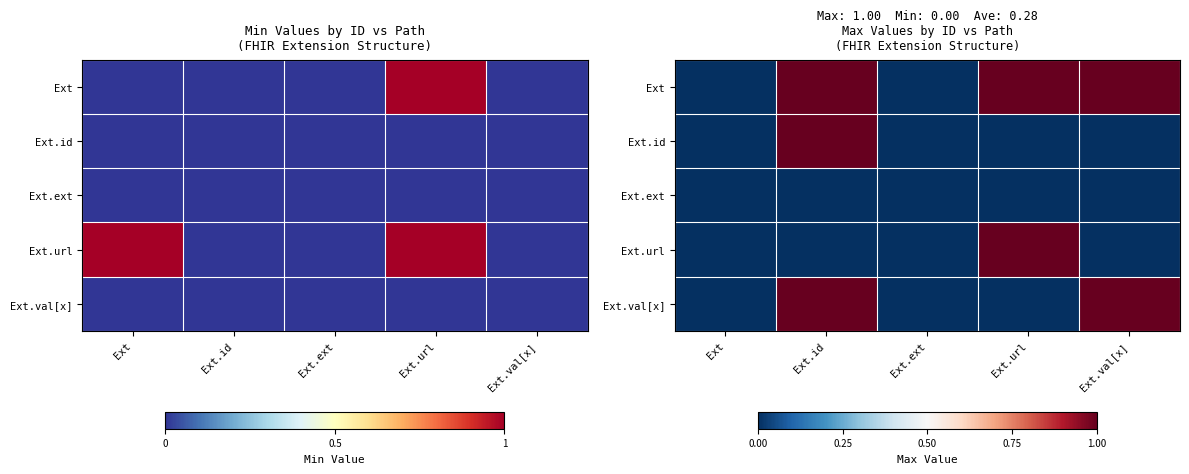

Which has a higher value, Ext.ext or Ext.val[x]?

Ext.val[x]